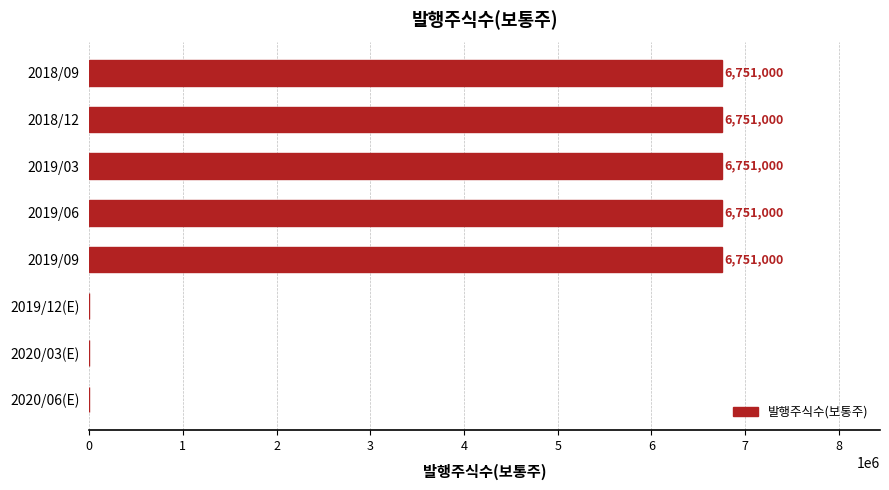

Reading top to bottom, what are all the values shown in this chart?

2018/09=6751000	2018/12=6751000	2019/03=6751000	2019/06=6751000	2019/09=6751000	2019/12(E)=0	2020/03(E)=0	2020/06(E)=0